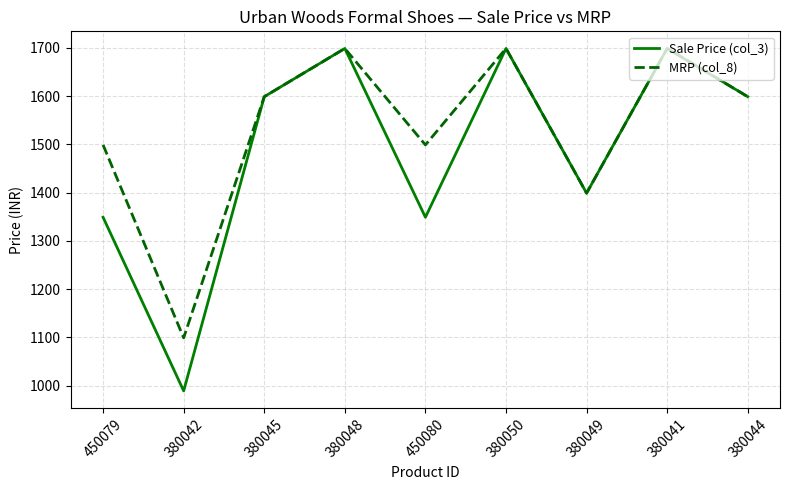

What is the sum of all MRP (col_8) values?

13791